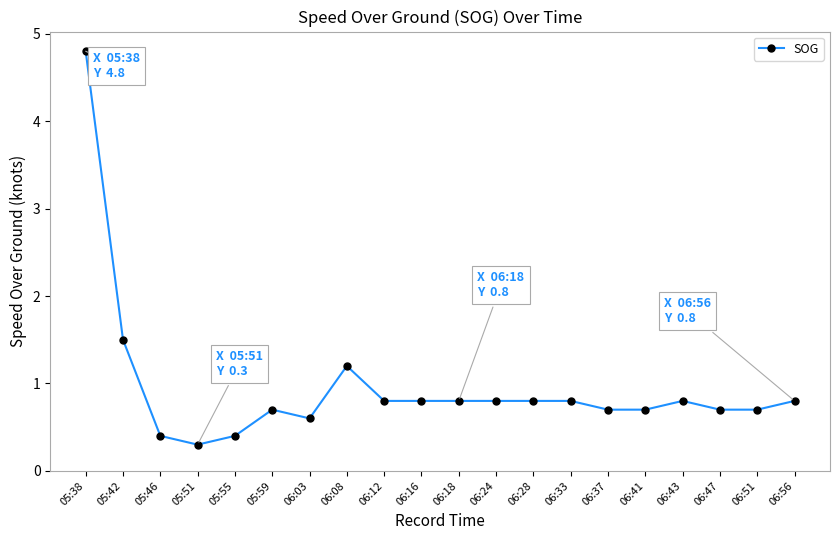

The value at 06:12 is 0.8. True or false?

True